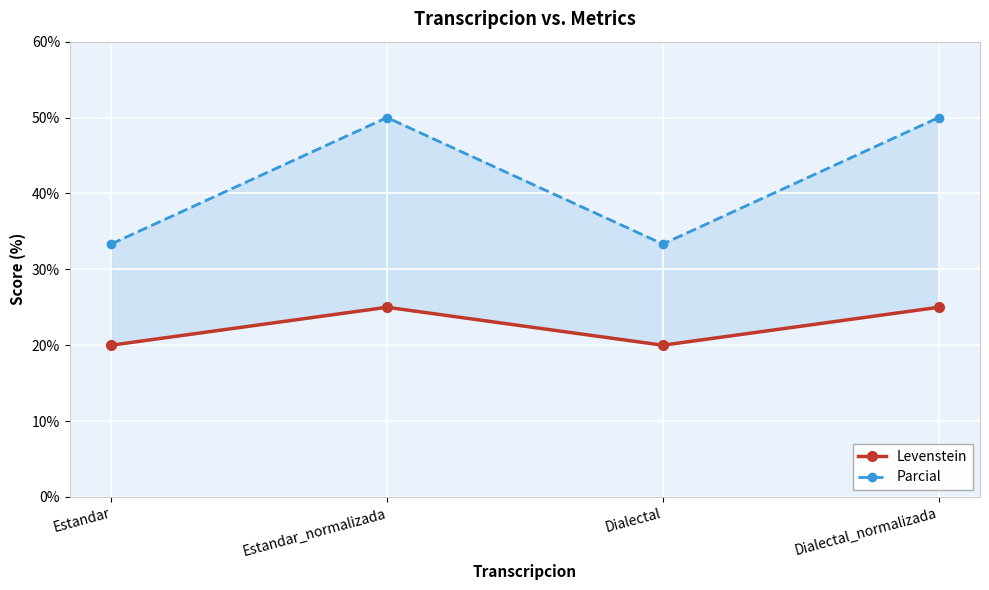

At which category does Parcial reach its first local valley?

Dialectal